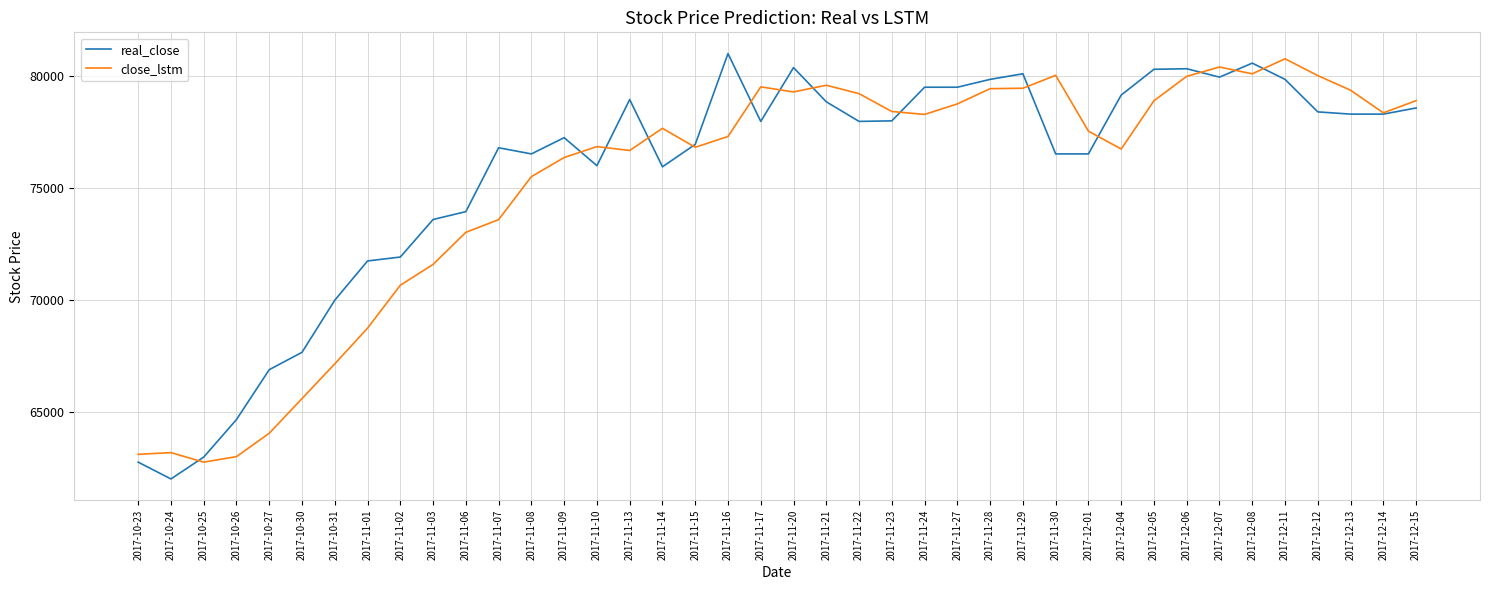

Is the value of real_close at 2017-10-27 greater than the value of close_lstm at 2017-12-15?

No